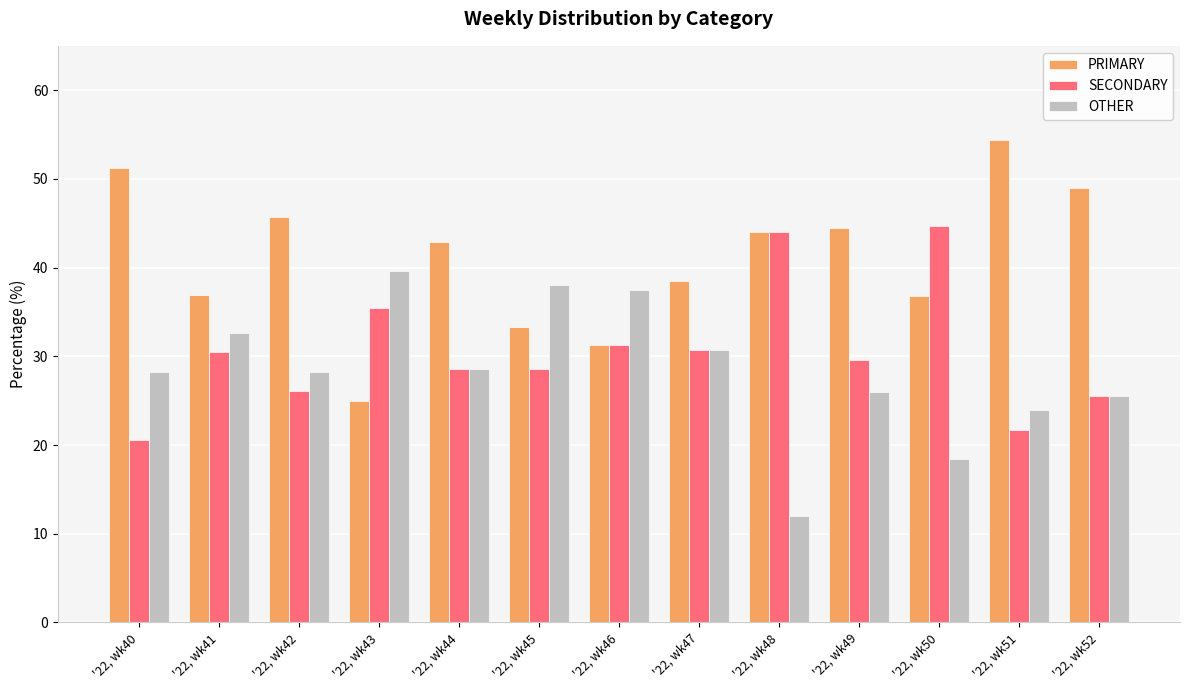

True or false: PRIMARY has a value of 44.4 at '22, wk49.

True